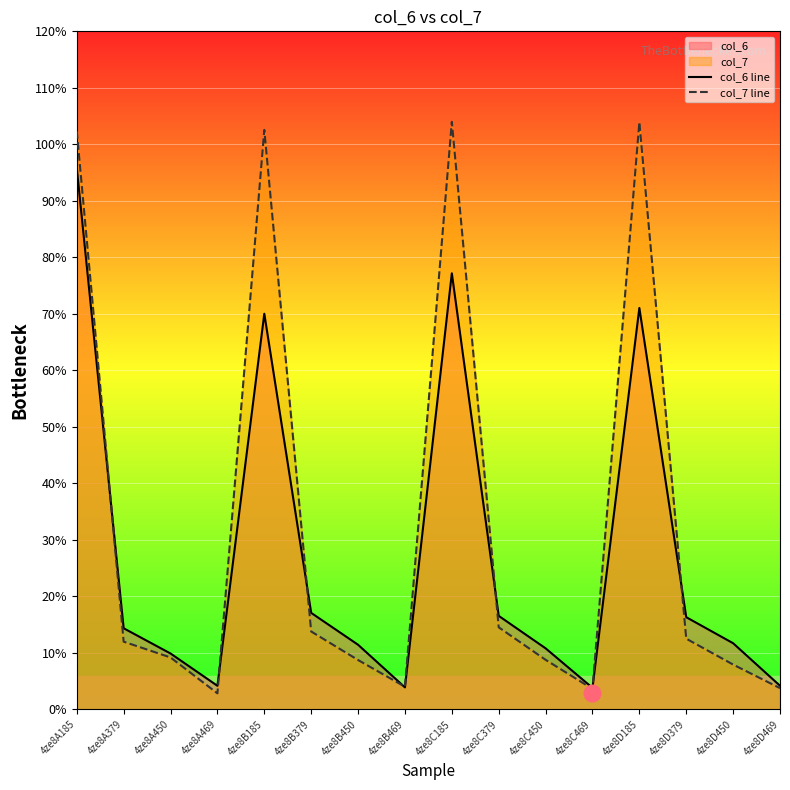

How many categories are shown in the chart?

16